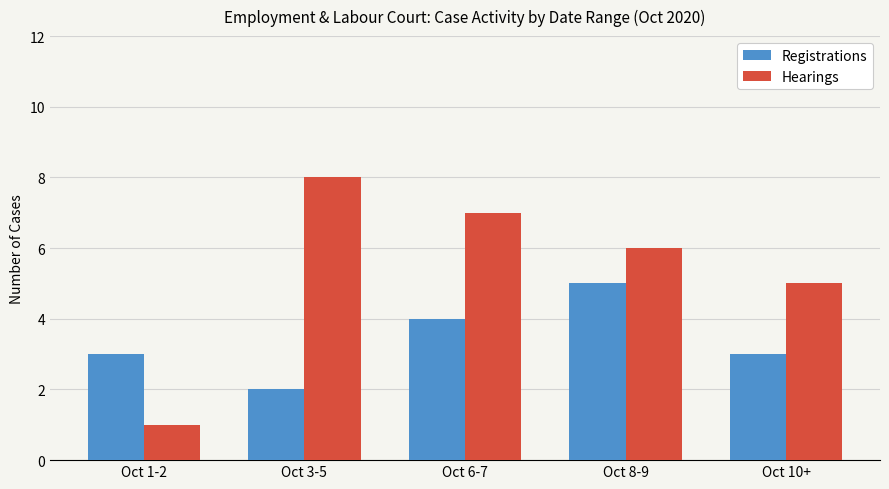

At which label does Registrations reach its peak?

Oct 8-9